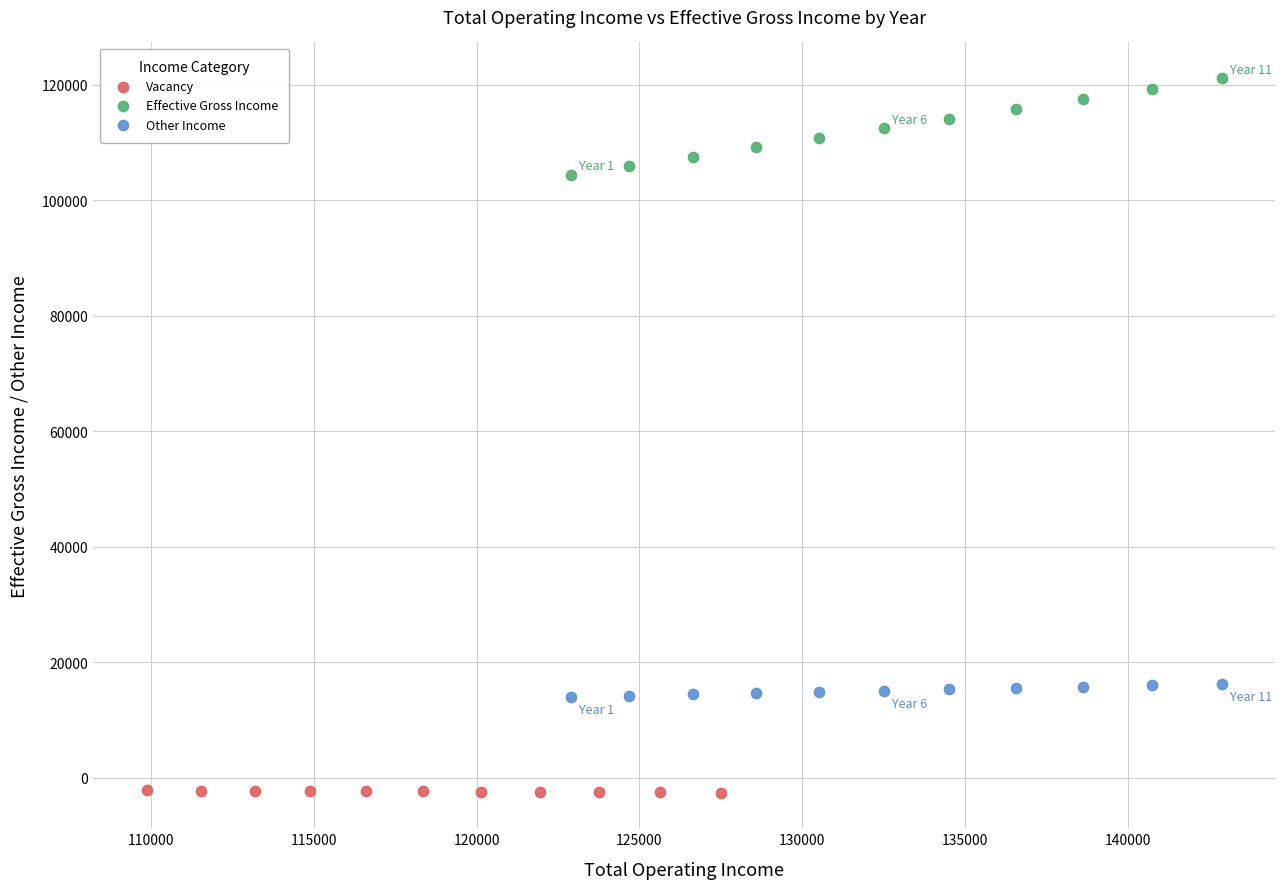

Which series has the largest Y range (max minus min)?

Effective Gross Income